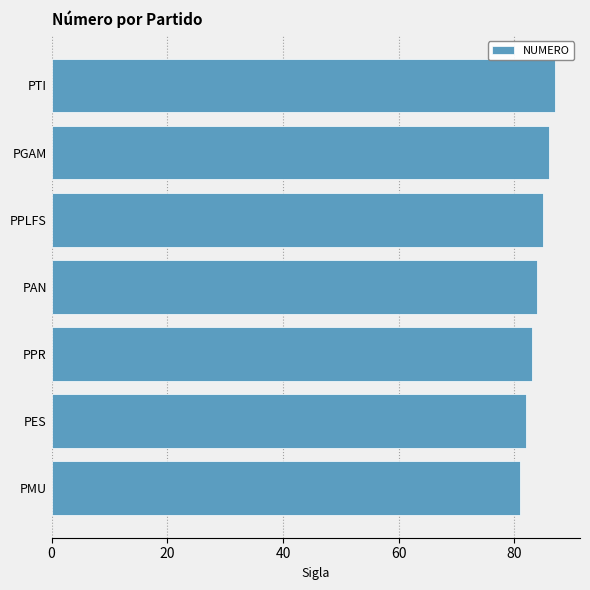

What is the change in value from PMU to PGAM?

+5